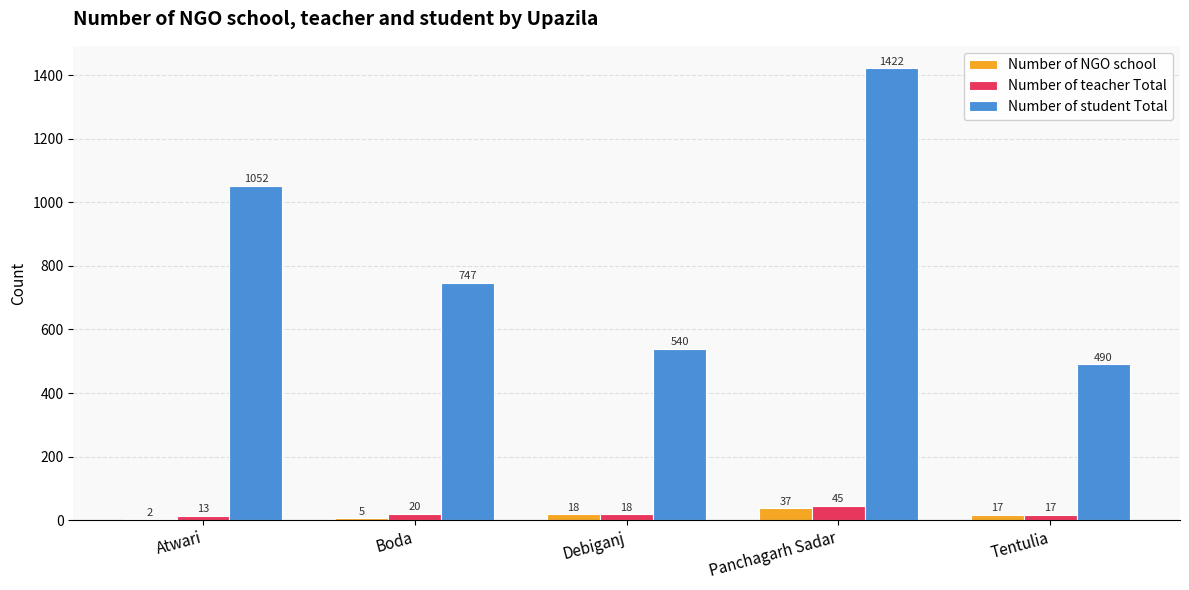

What is the sum of all Number of teacher Total values?

113